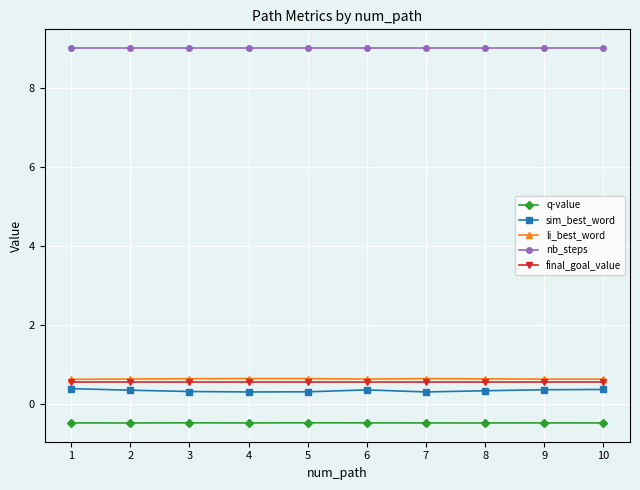

The nb_steps series shows 3.7 at 2. True or false?

False